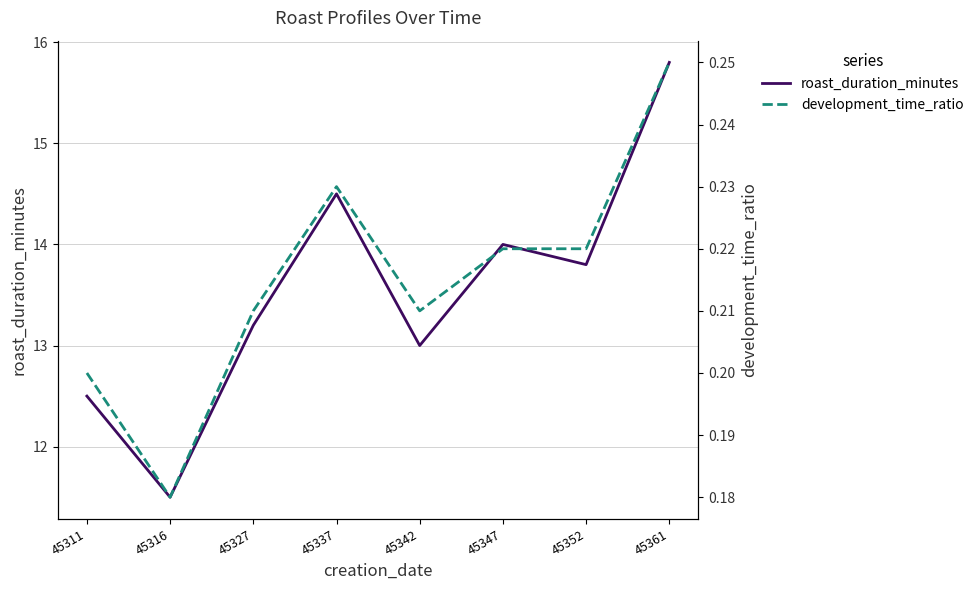

What is the lowest value of the development_time_ratio series?

0.2